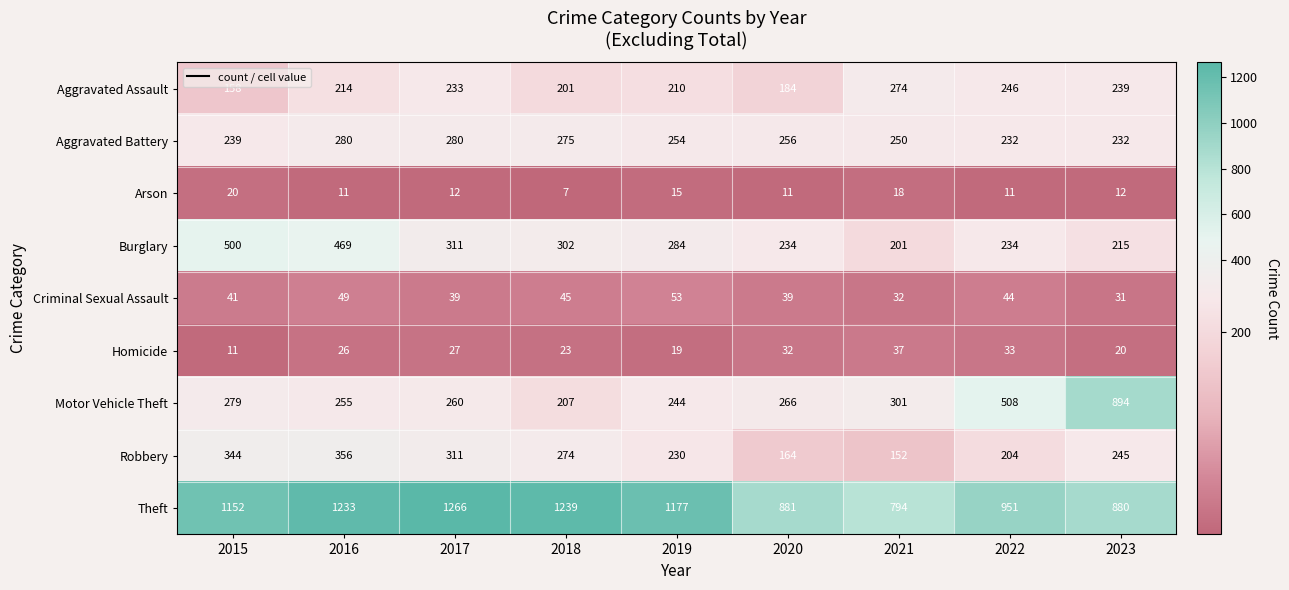

Which series has the largest total across all categories?

Theft